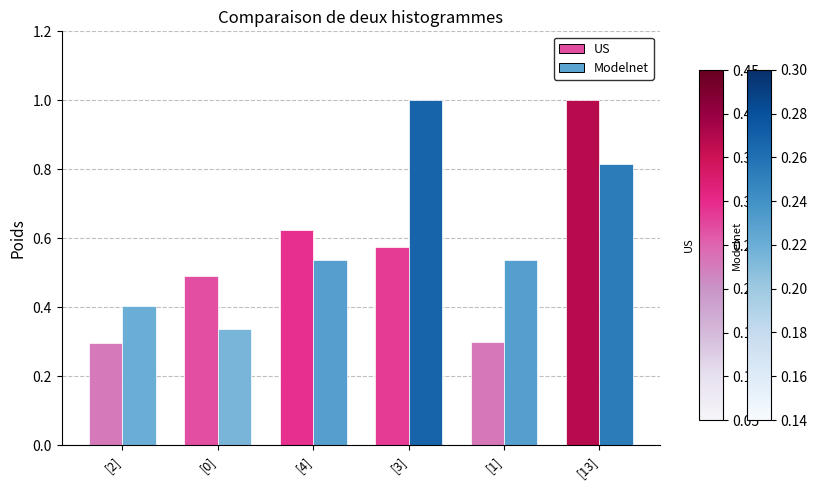

What is the greatest value displayed?

1.0